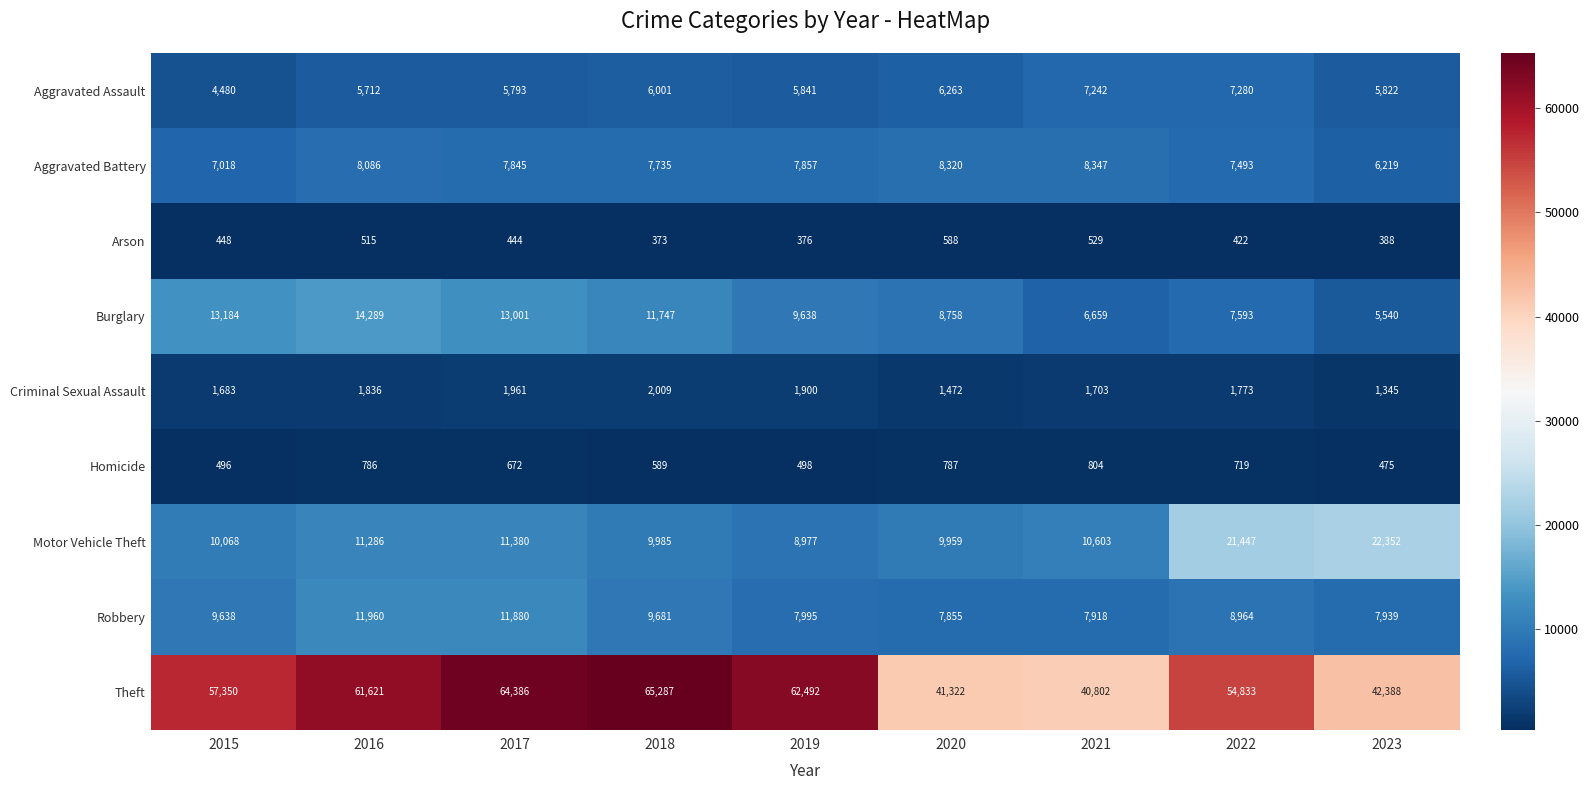

The value of Robbery at 2015 is 9638. True or false?

True